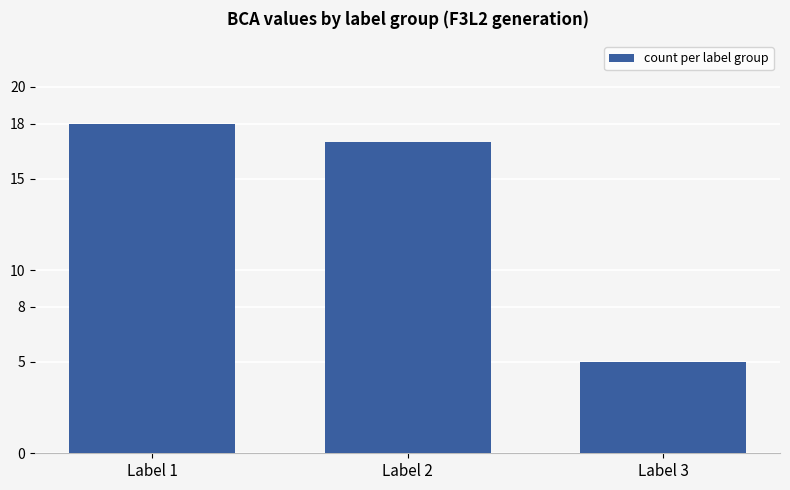

What is the change in value from Label 1 to Label 2?

-1